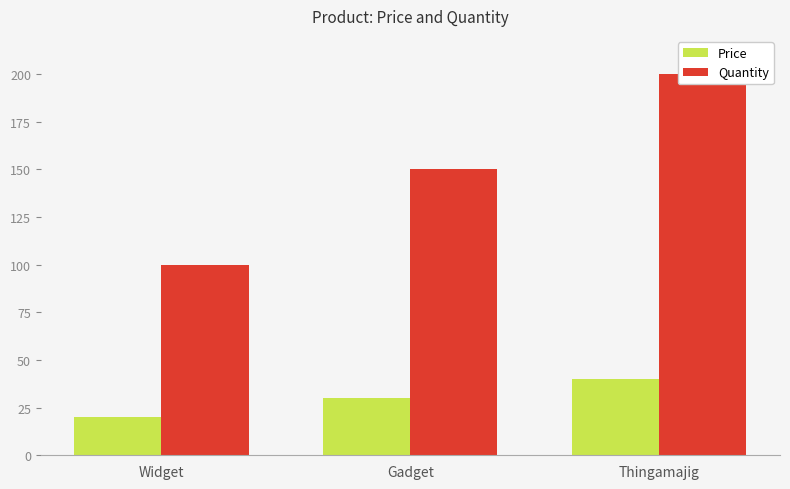

What is the sum of the Price values at Gadget and Thingamajig?

70.0